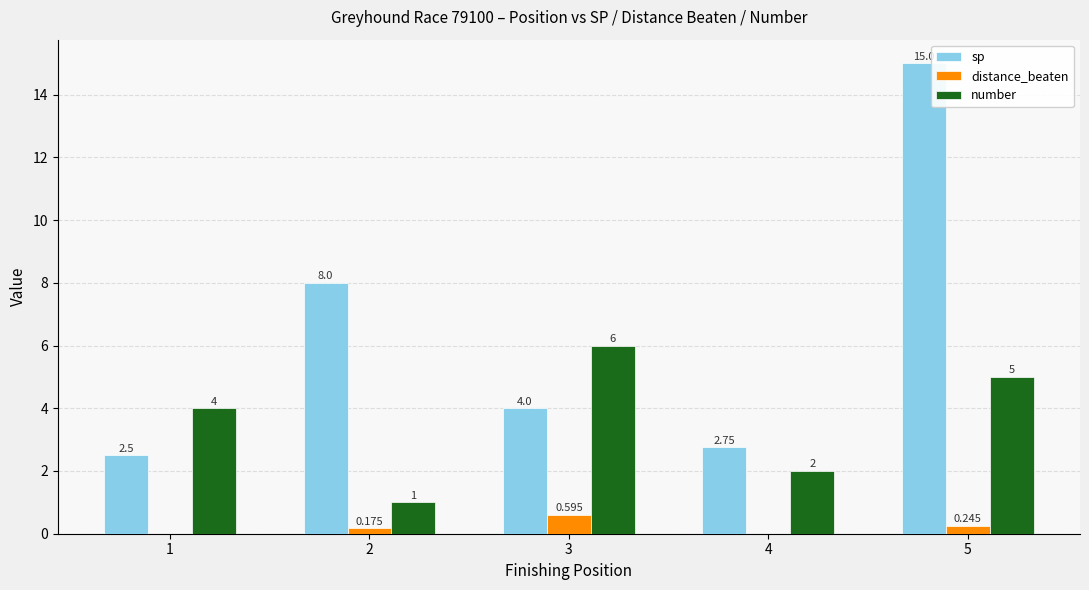

Is the value of distance_beaten at 3 greater than the value of sp at 2?

No